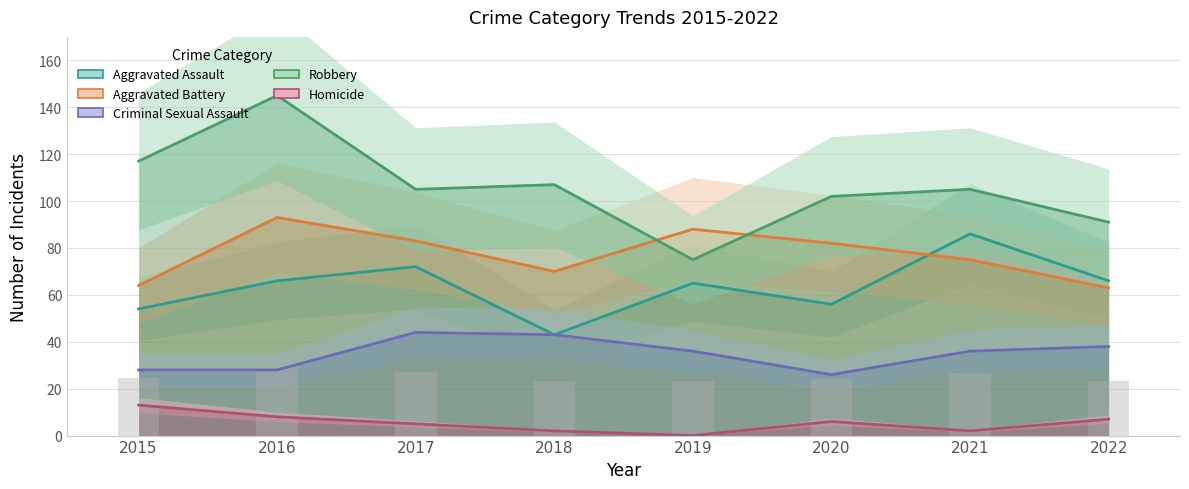

At which label is Aggravated Assault closest to 64?

2019